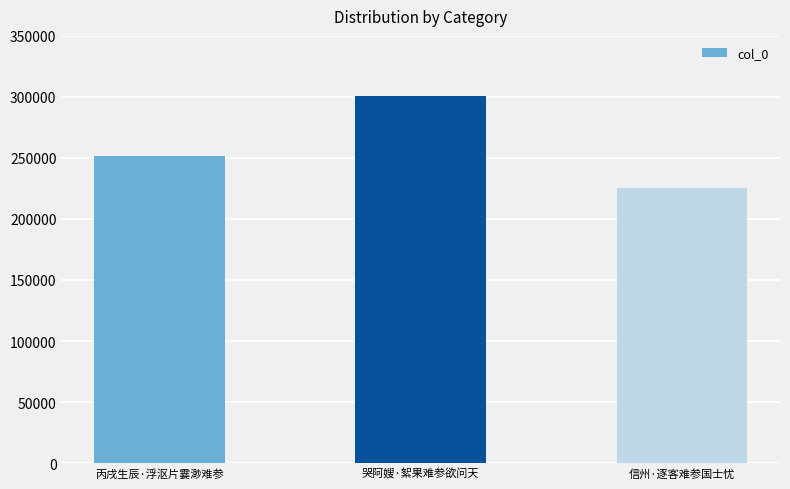

Rank the categories by value from lowest to highest.

信州·逐客难参国士忧, 丙戌生辰·浮沤片霎渺难参, 哭阿嫂·絮果难参欲问天